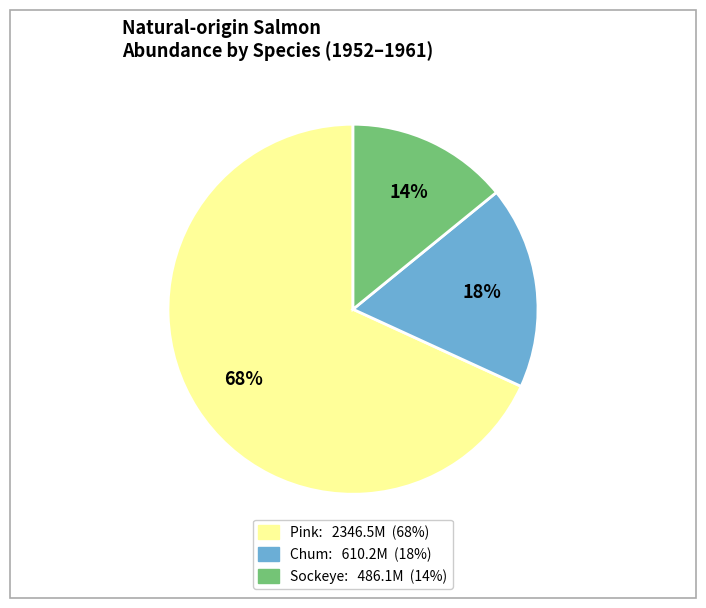

Does any single category account for the majority?

Yes